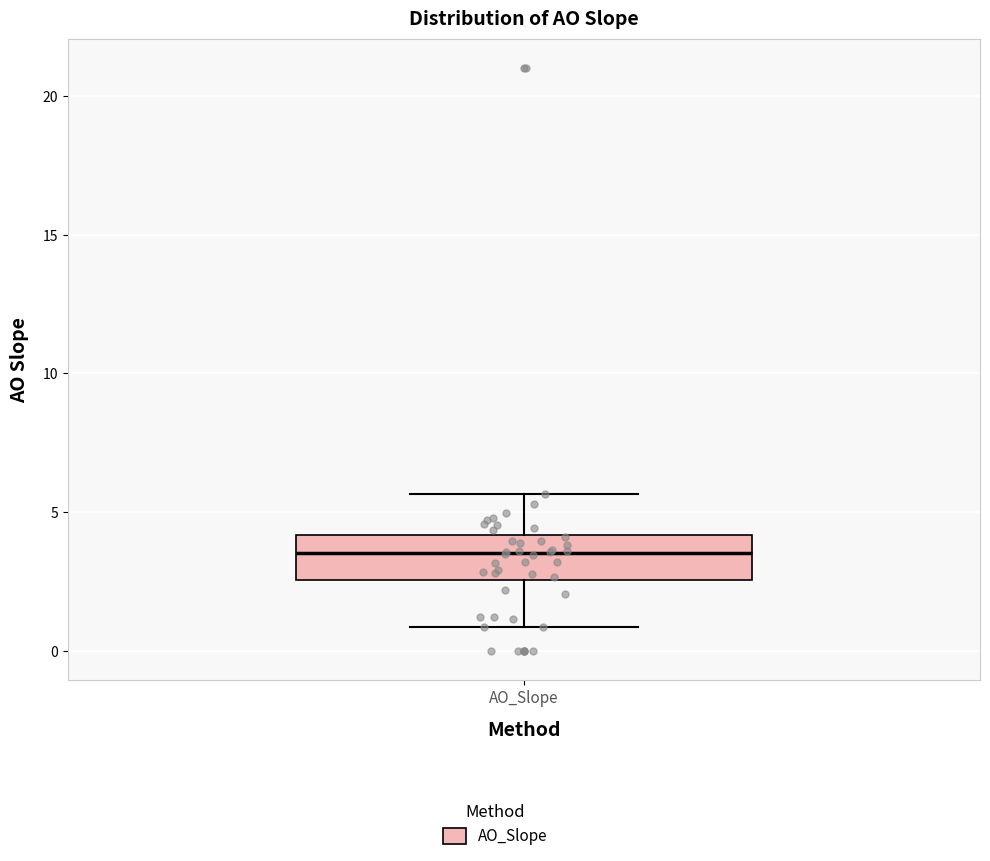

Where is the lower edge of the box for AO_Slope on the y-axis? The values are not printed on the chart, so give them approximately, as read against the axis.

2.5